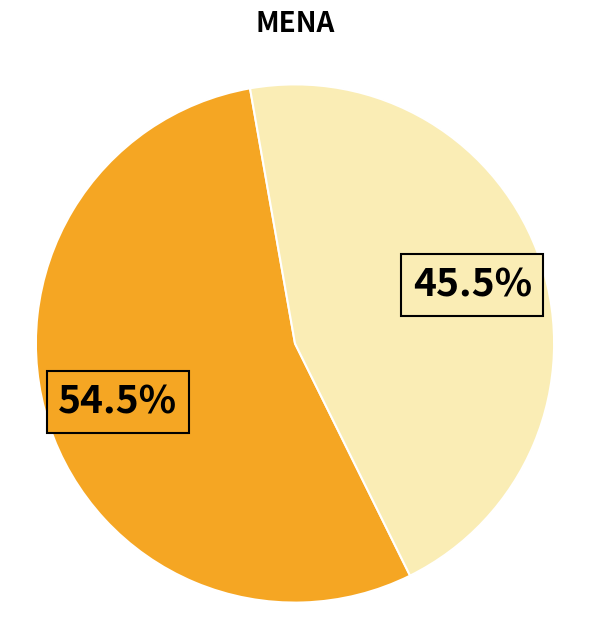

Does any single category account for the majority?

Yes